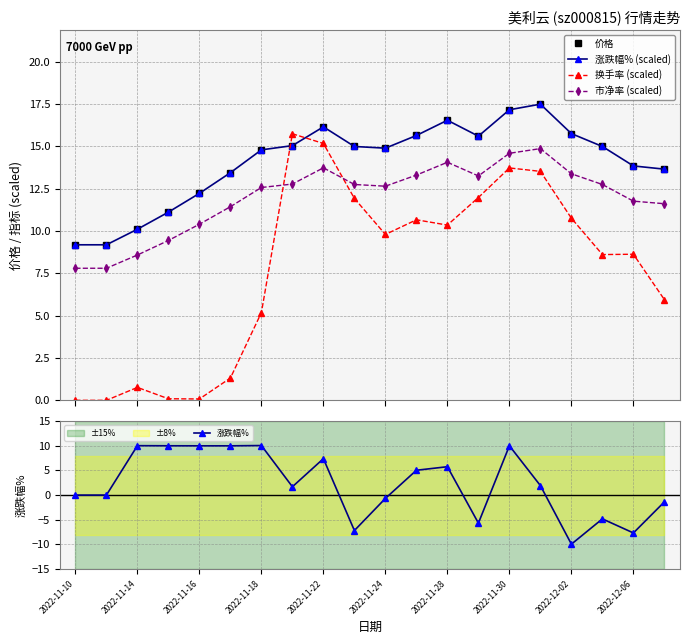

What is the greatest value displayed?

17.5